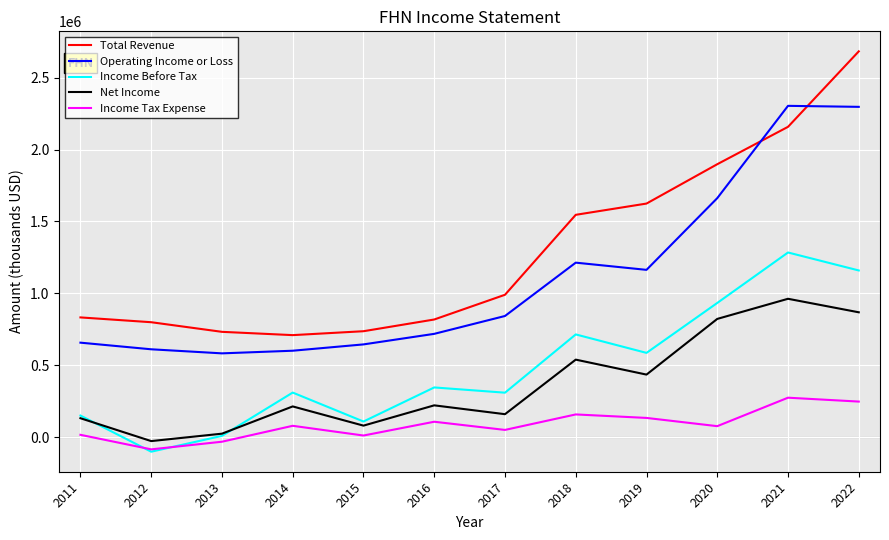

The Total Revenue series shows 1148190 at 2013. True or false?

False